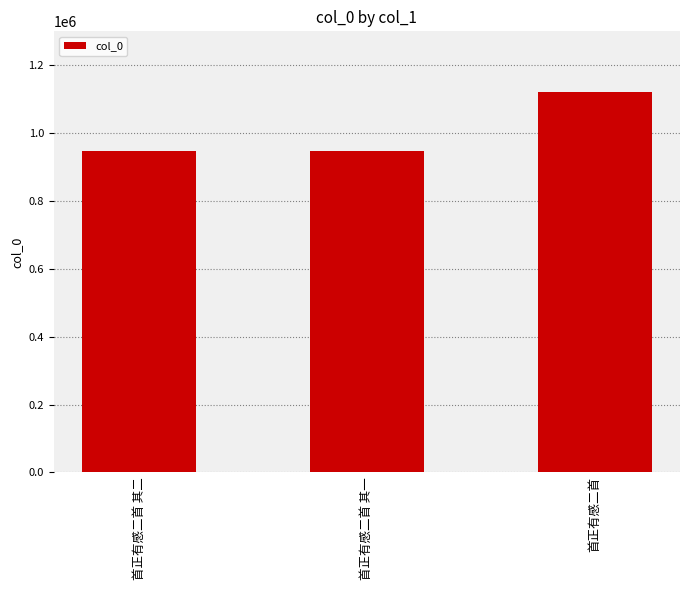

What is the difference between the maximum and minimum values?

172811